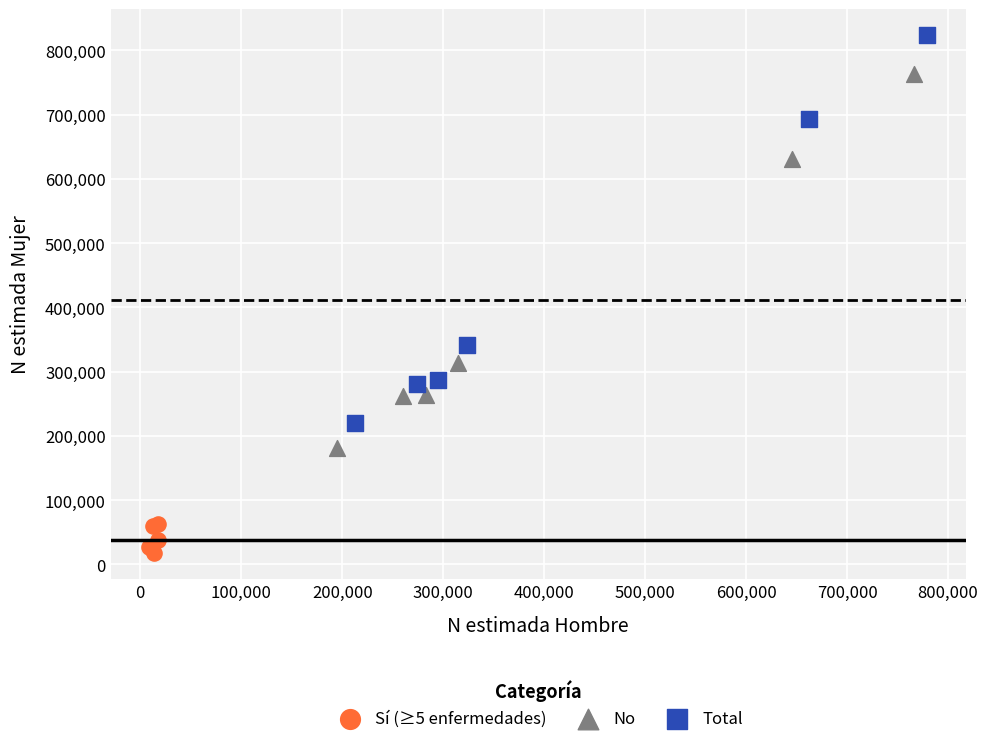

Which series reaches the minimum Y coordinate?

Sí (≥5 enfermedades)